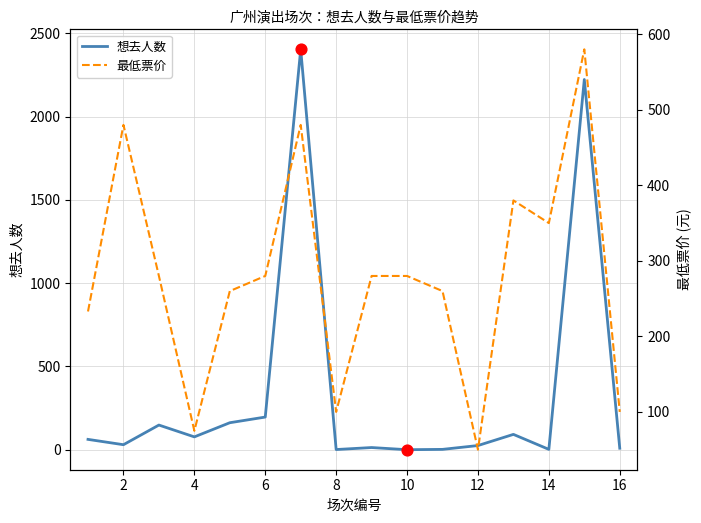

What are all the series names shown in the legend?

想去人数, 最低票价